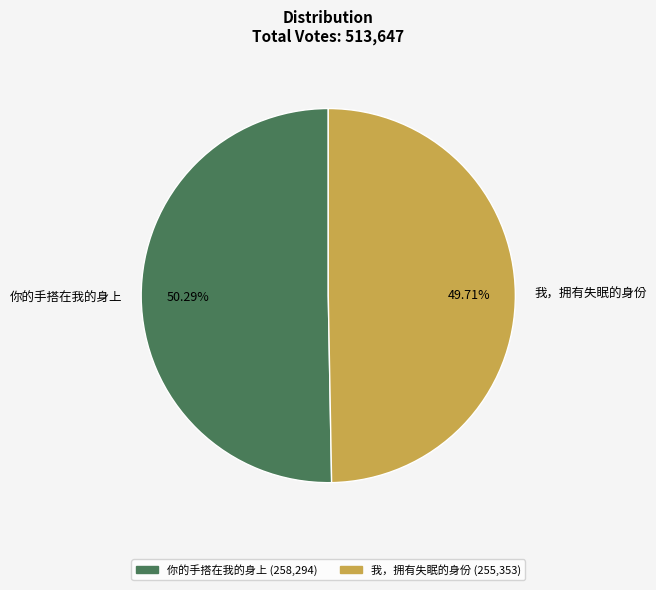

Is it true that 我，拥有失眠的身份 is 50% of the pie?

True